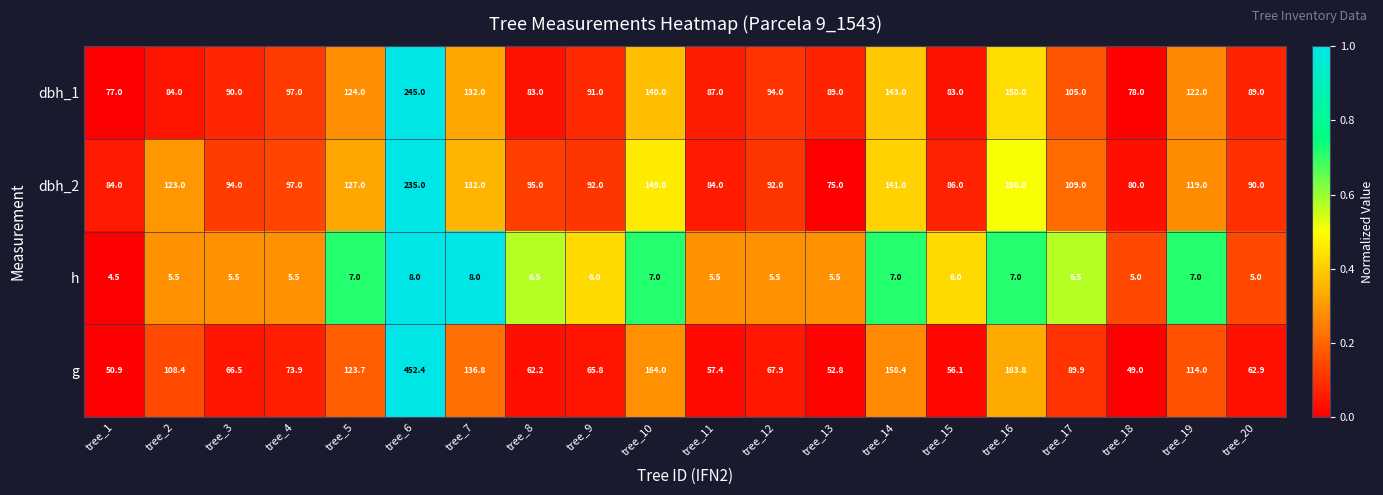

What is the difference between the maximum and minimum values in the dbh_2 series?

160.0